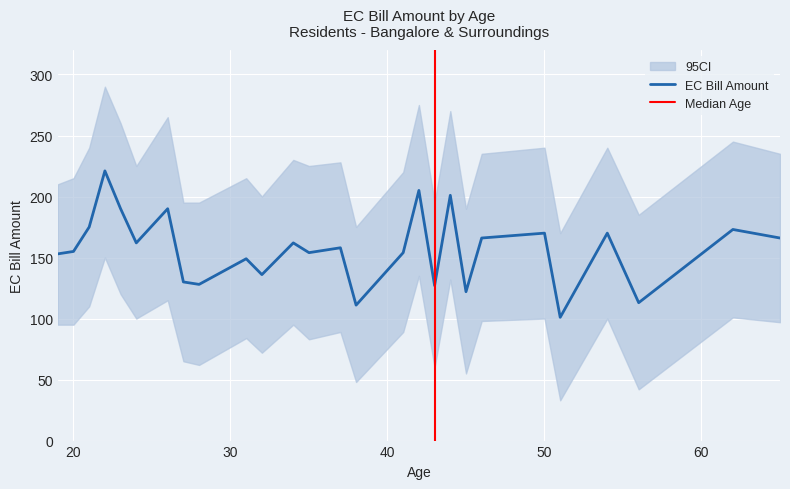

Does the chart display data point markers on the line(s)?

No